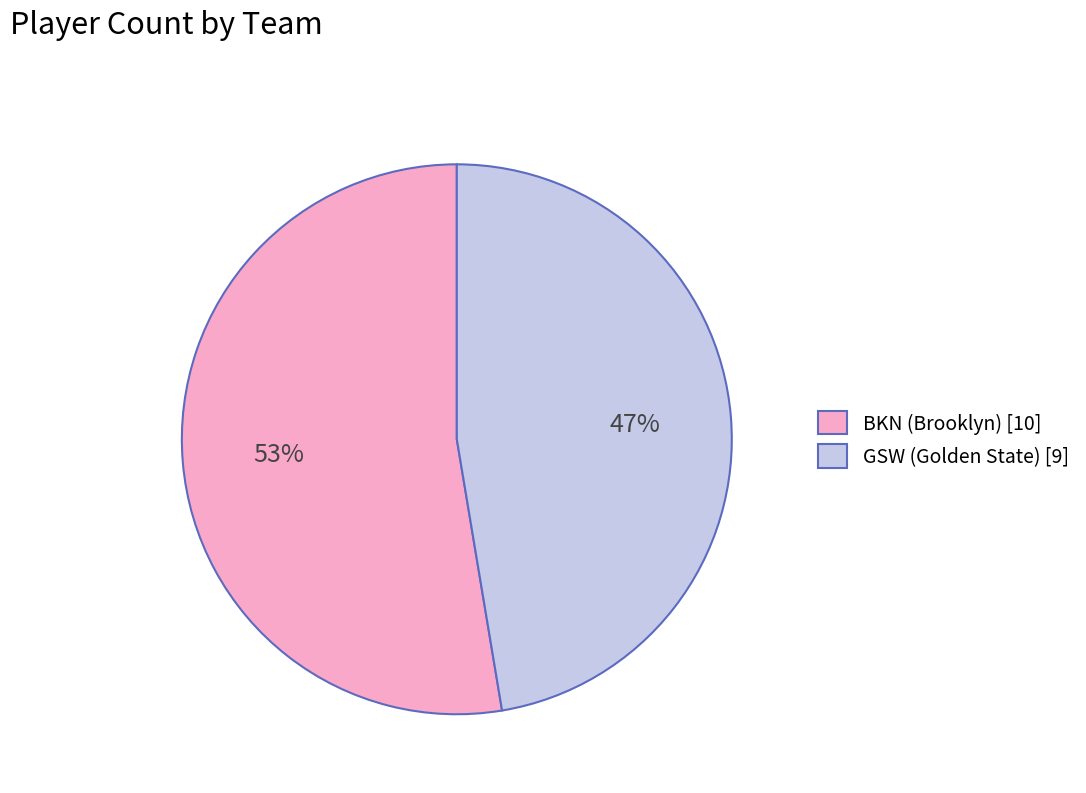

Is BKN (Brooklyn) the majority of the pie?

Yes